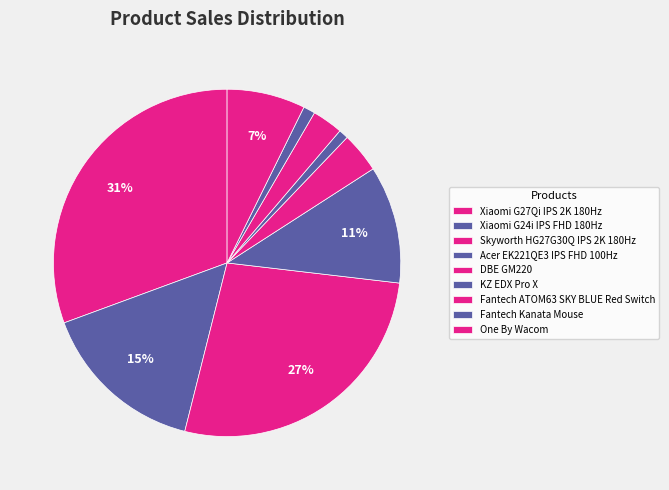

Count the number of slices in the pie.

9